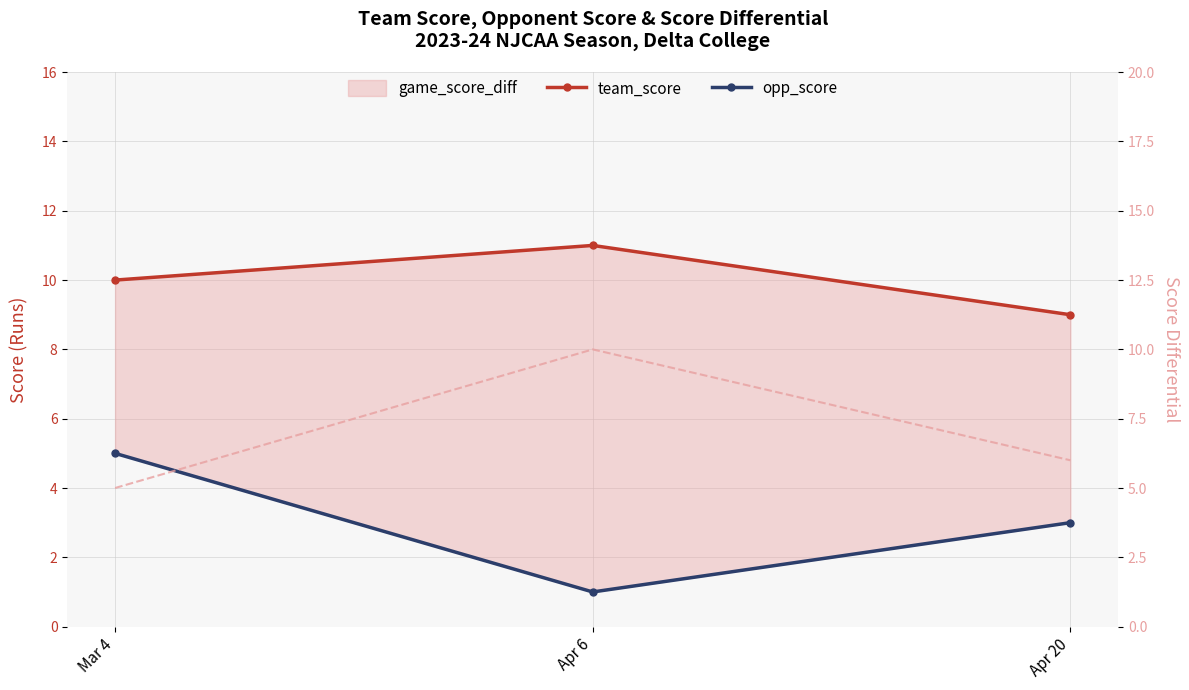

Reading left to right, list all the values displayed in this chart.

team_score: 10	11	9
opp_score: 5	1	3
game_score_diff (line): 5	10	6